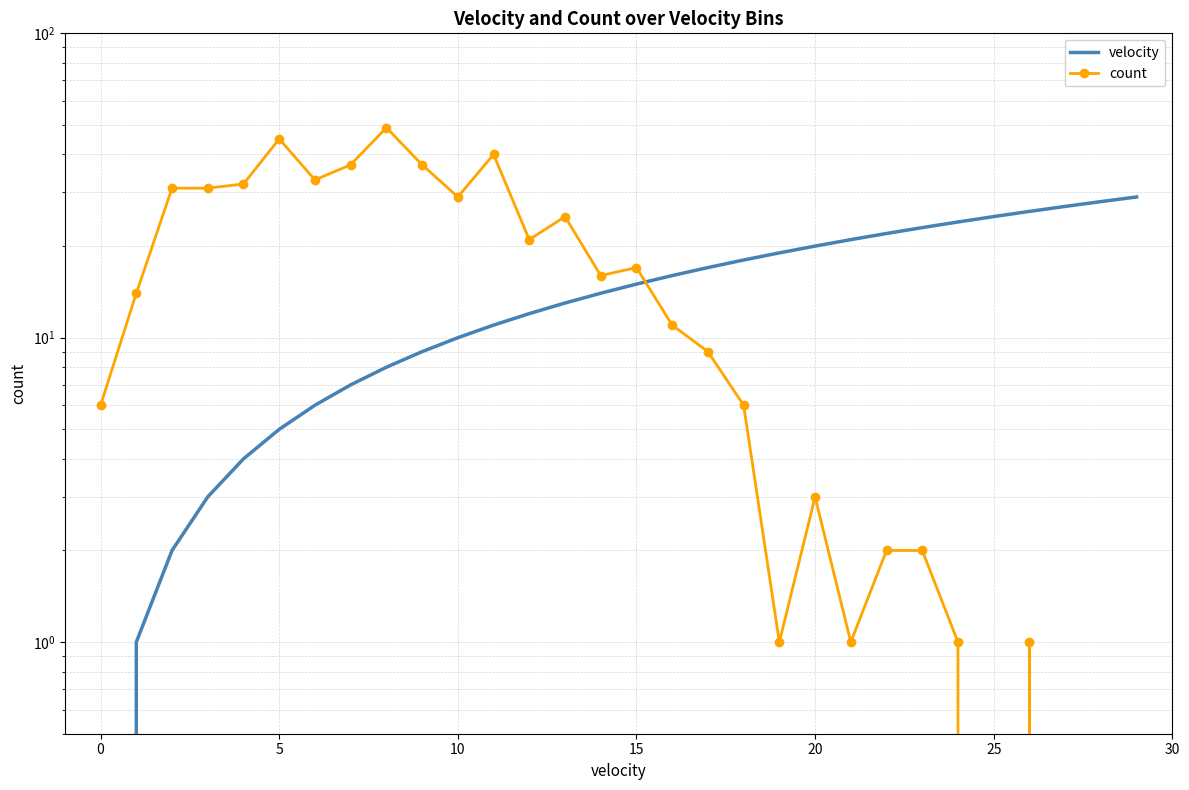

Which series has the largest range (max minus min)?

count